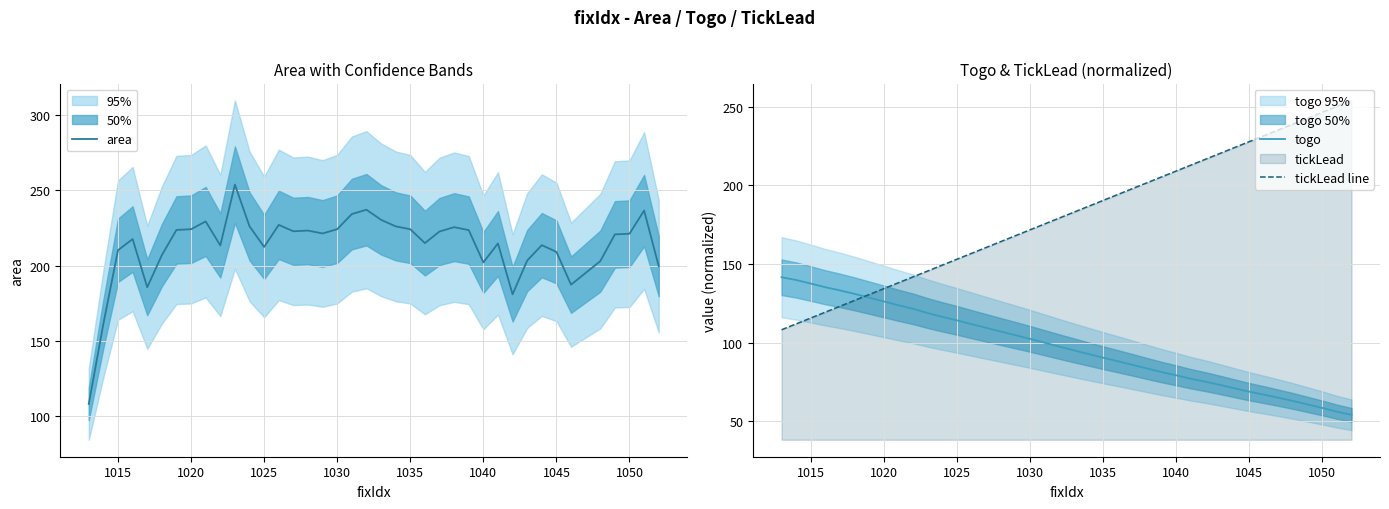

How many lines are shown in the chart?

3